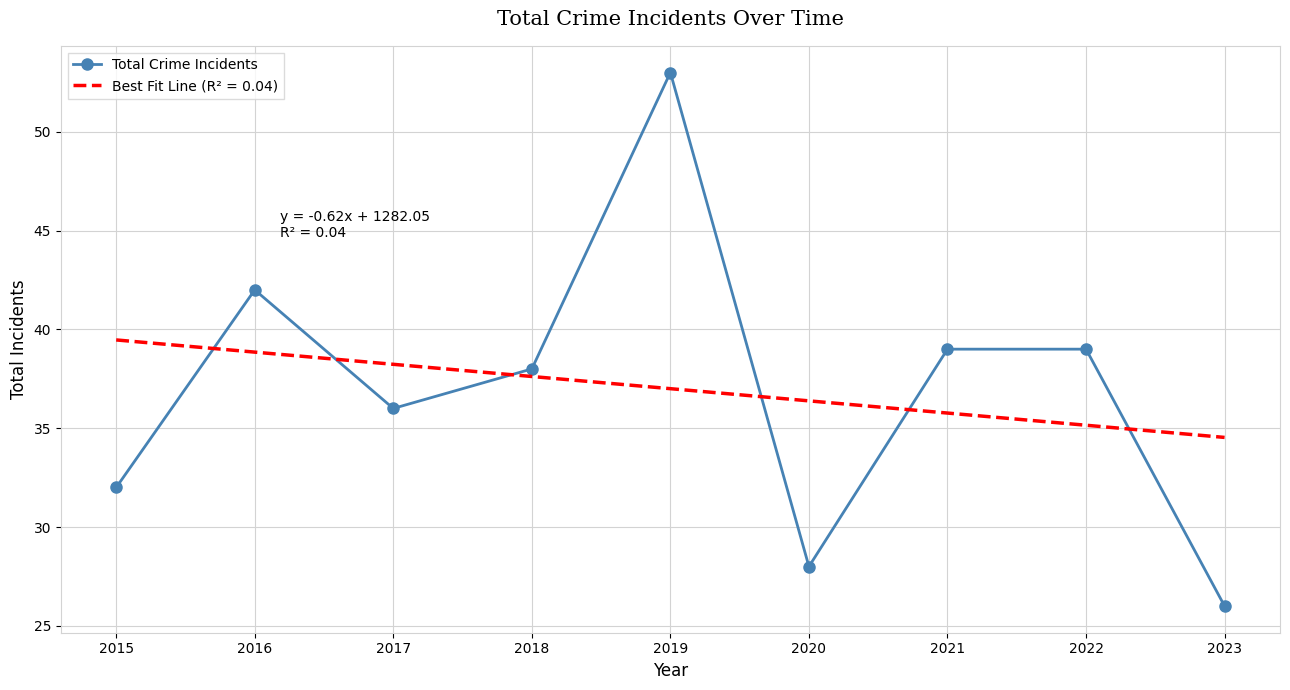

What is the sum of all values?

333